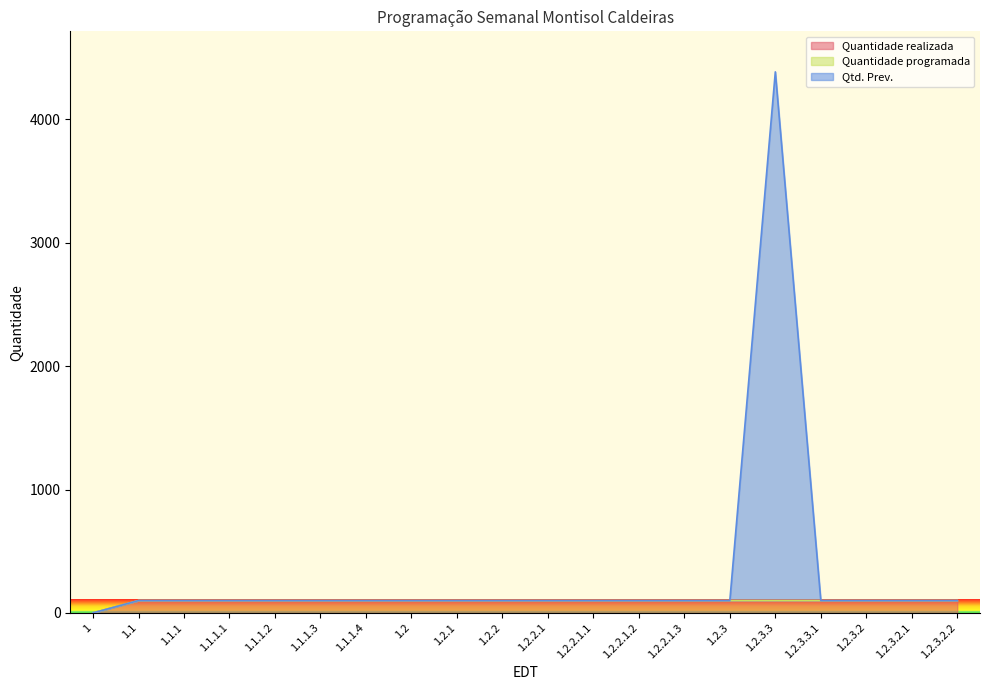

What is the label of the 6th point from the right?

1.2.3